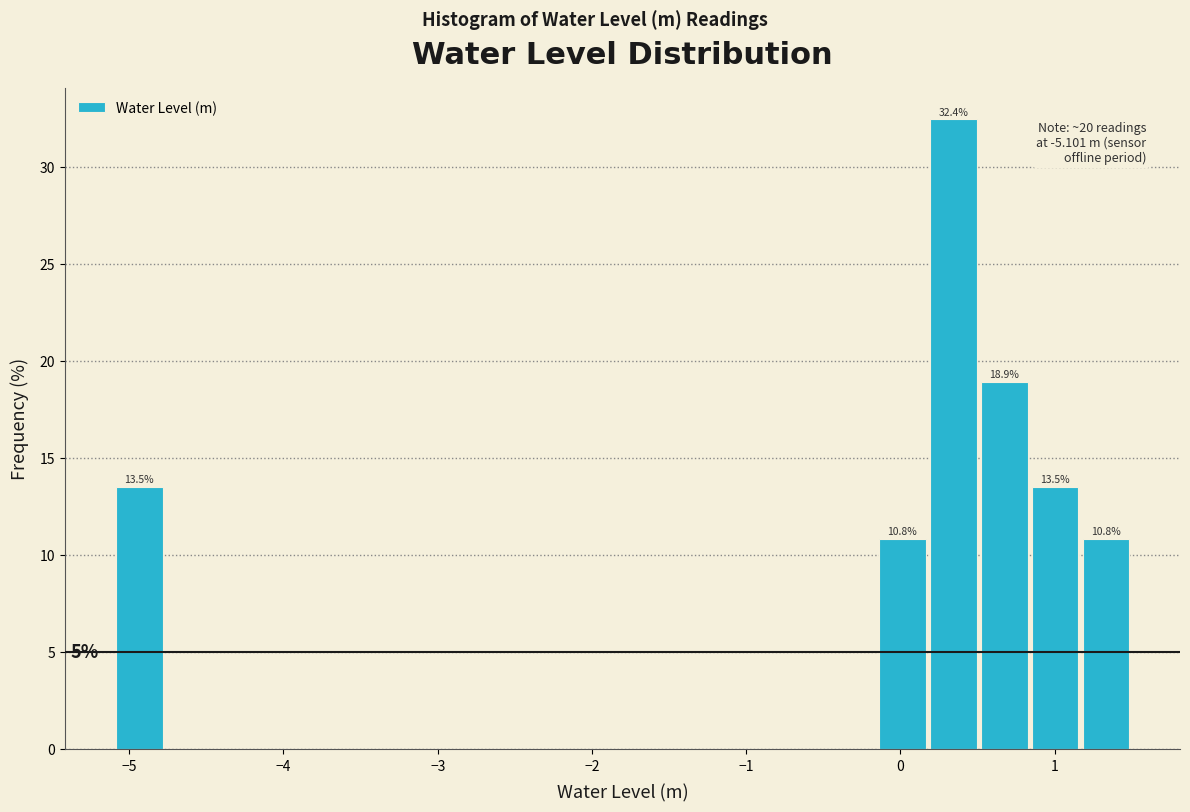

Read against the x-axis, roughly where is the centre of the tallest bar?

0.3